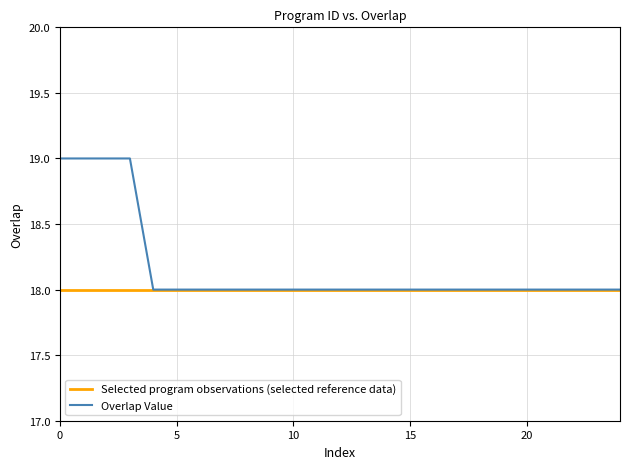

Does the chart have visible grid lines?

Yes